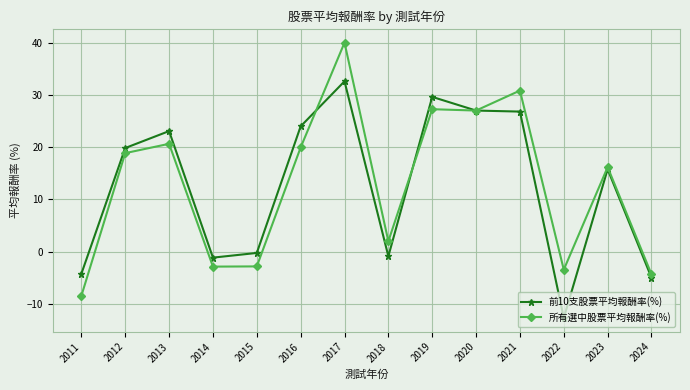

How many values in 所有選中股票平均報酬率(%) are above zero?

9